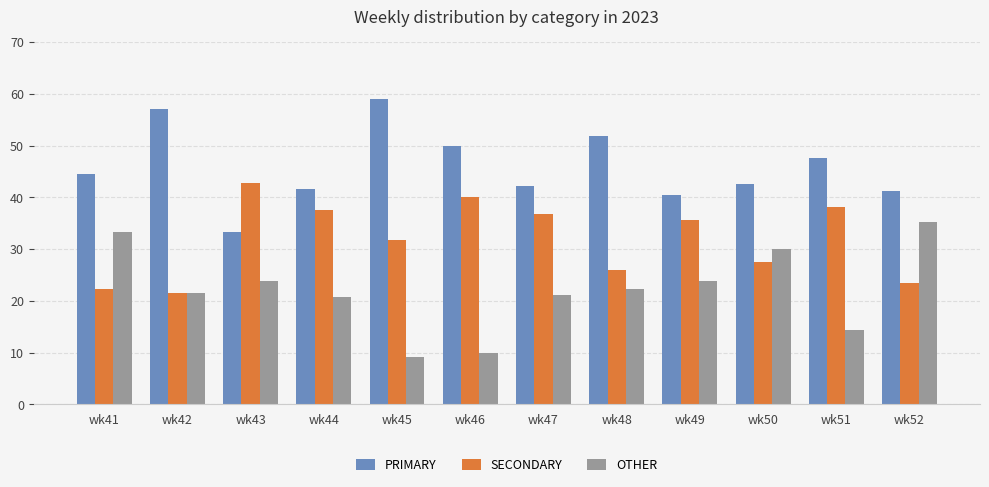

Is it true that SECONDARY equals 22.0 at wk44?

False